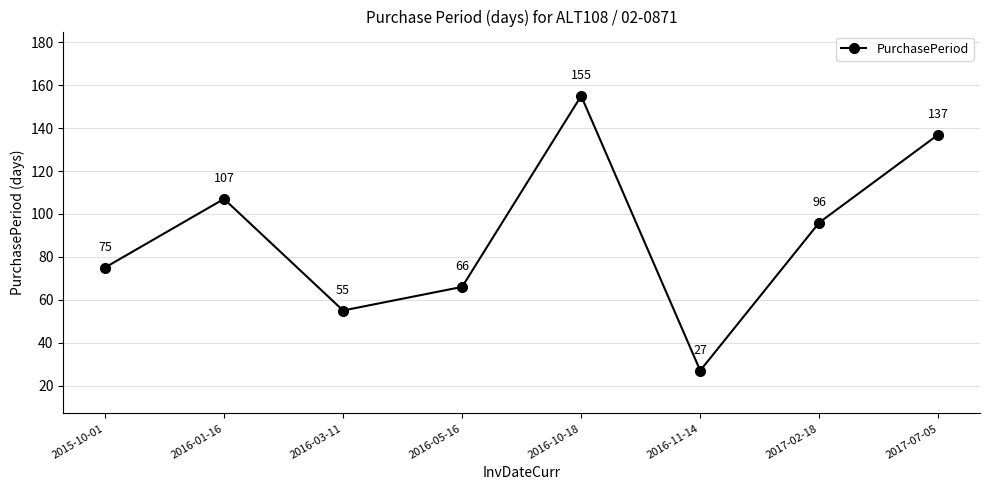

What position from the left is 2016-03-11?

3